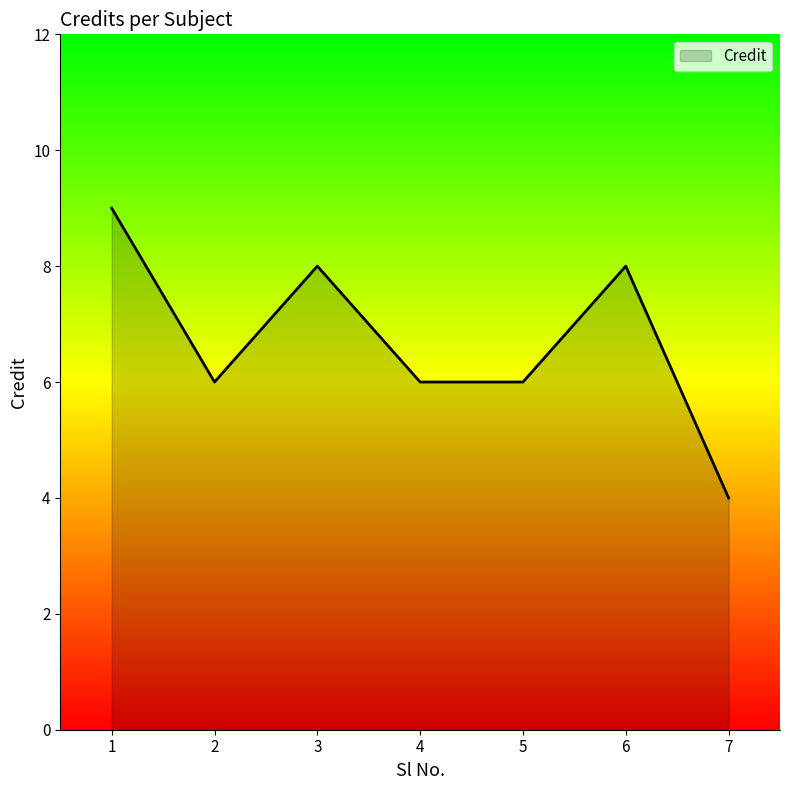

Count the values in the range 6 to 8.

5